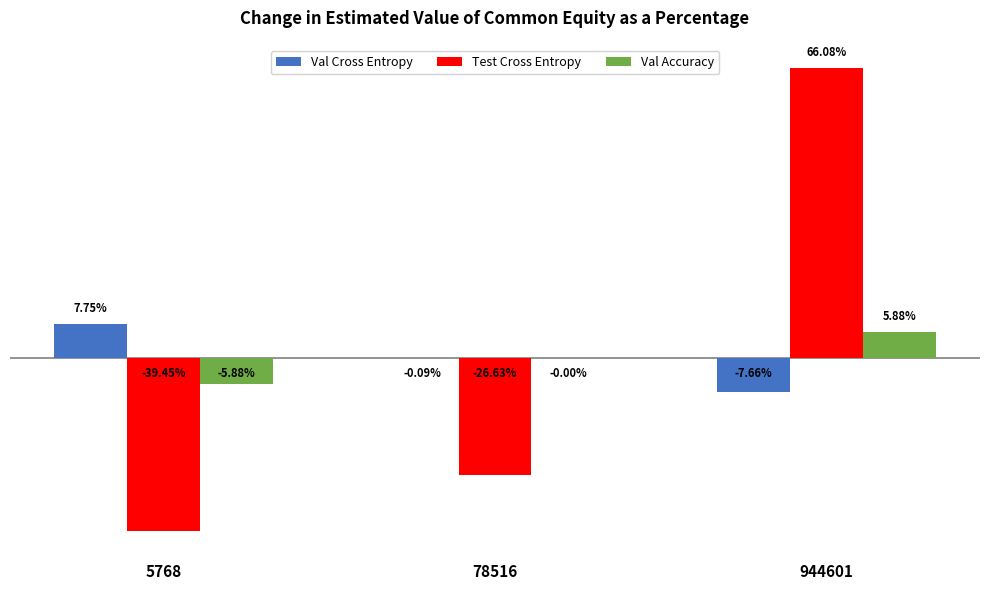

Is the value of Test Cross Entropy at 78516 greater than the value of Val Cross Entropy at 78516?

No